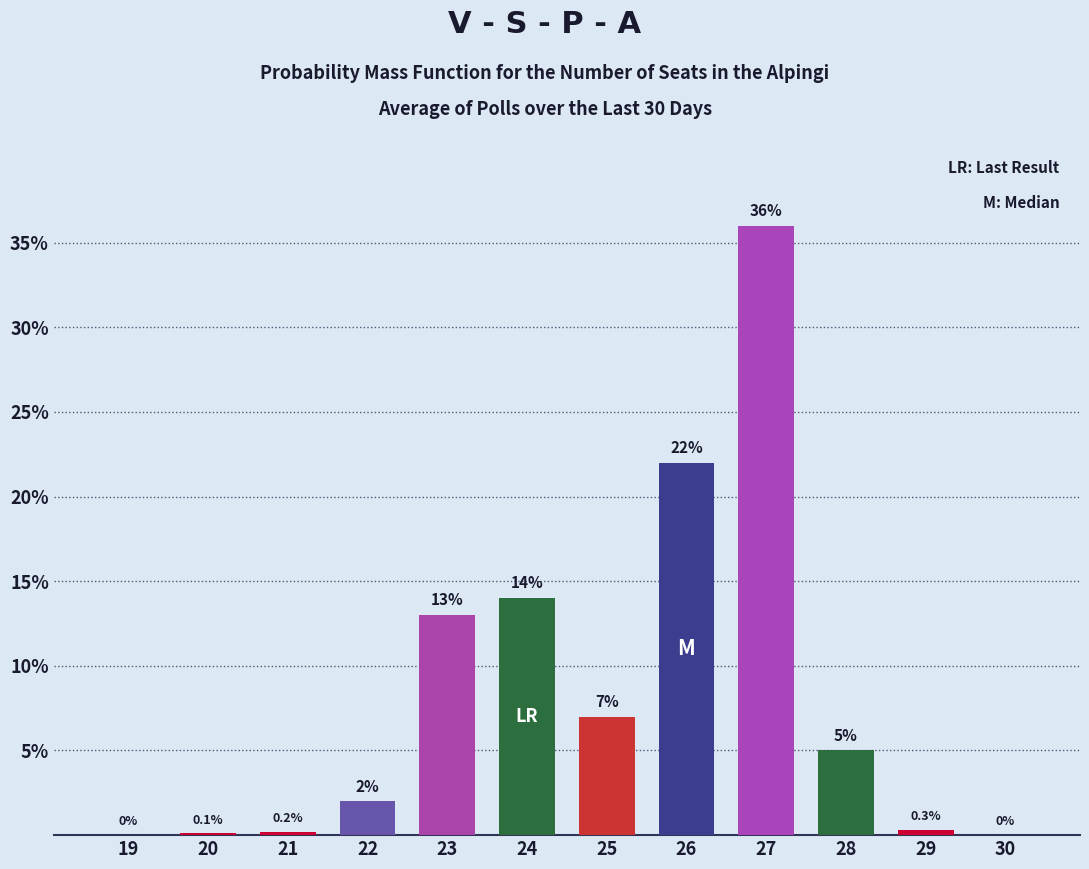

Is it true that the value at 20 is 0.1?

True